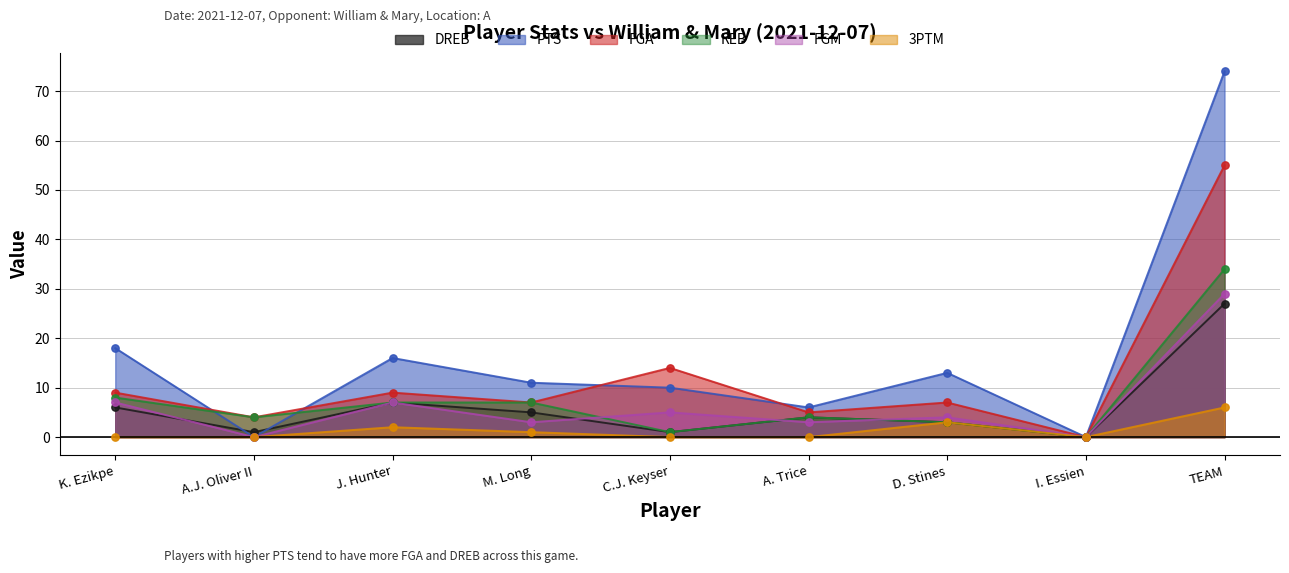

What are all the series names shown in the legend?

DREB, PTS, FGA, REB, FGM, 3PTM